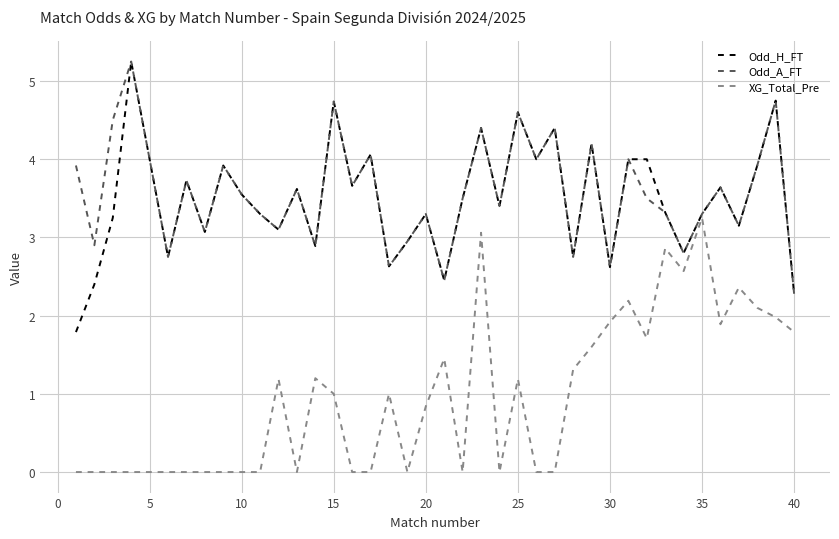

Which category has the lowest value in the Odd_A_FT series?

40